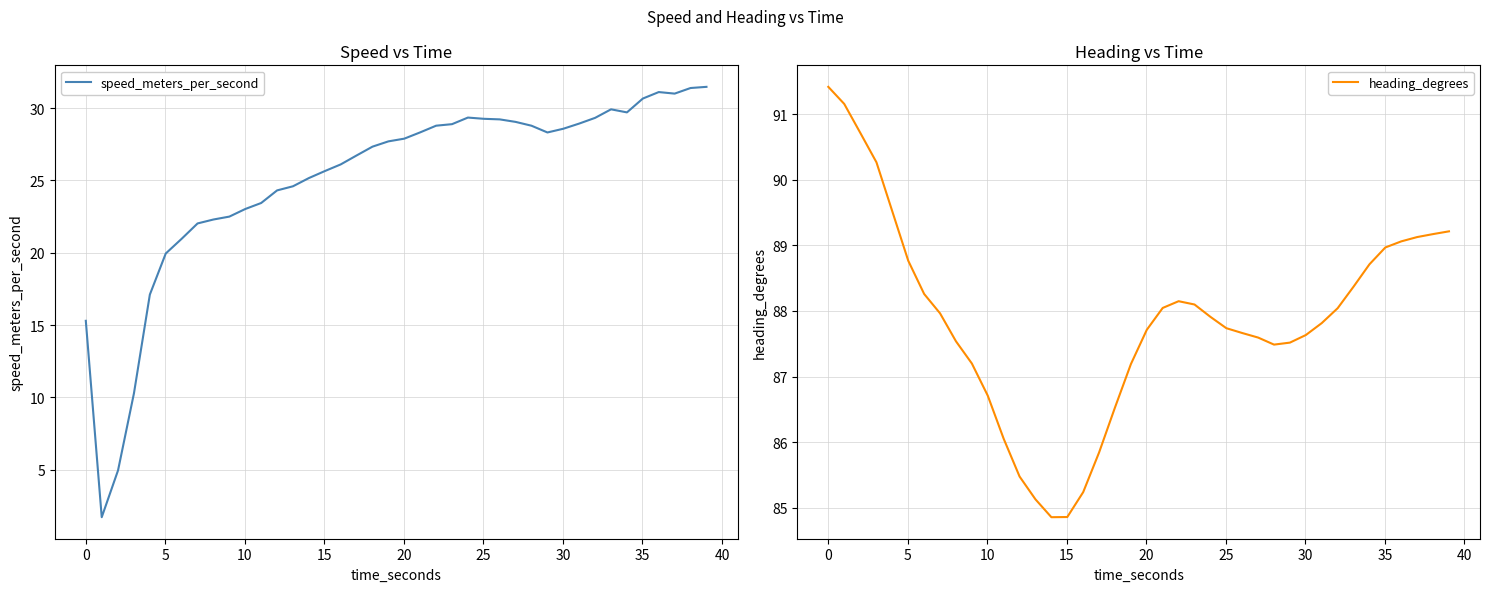

List the series in order of their overall mean, lowest first.

speed_meters_per_second, heading_degrees